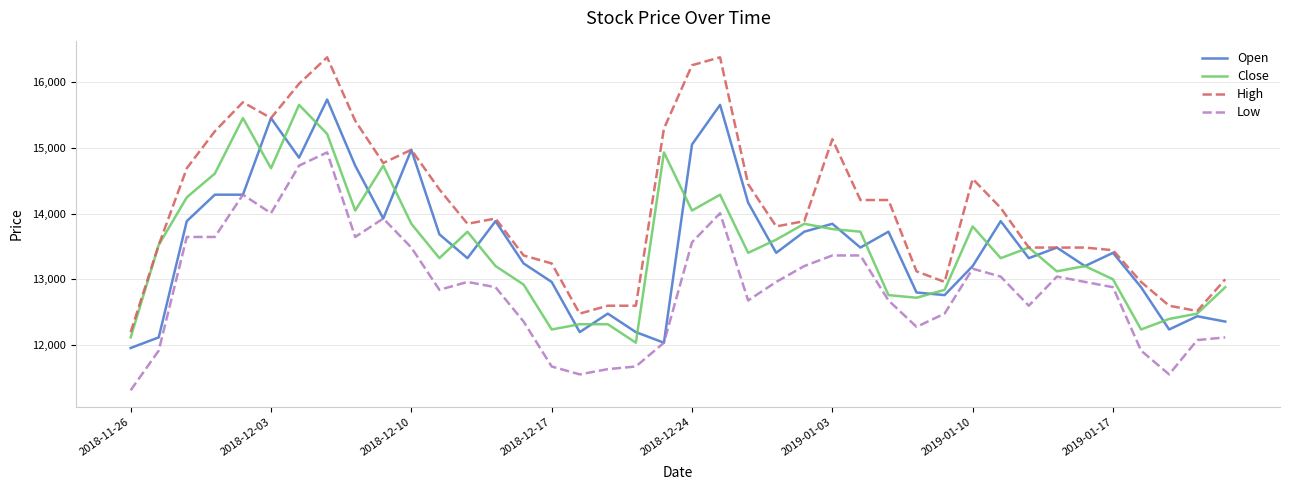

Which series has the widest spread of values?

High